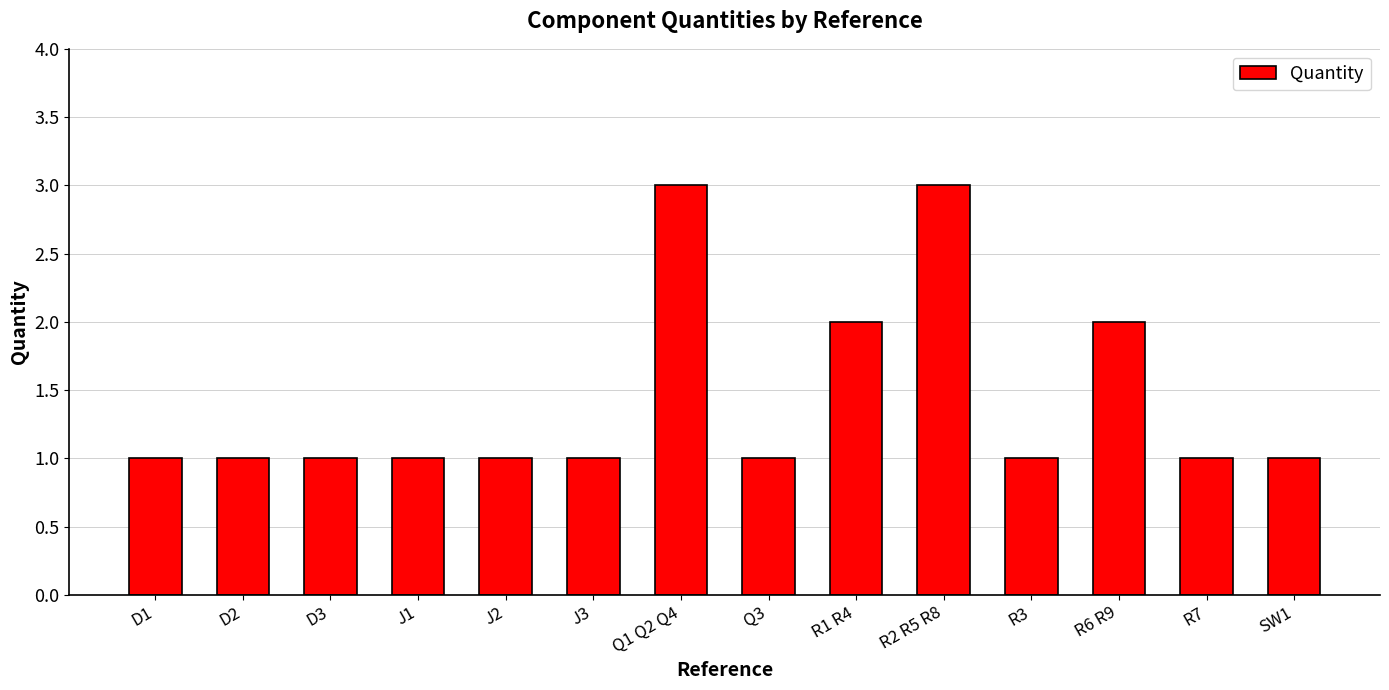

What is the value of the 4th bar from the left?

1